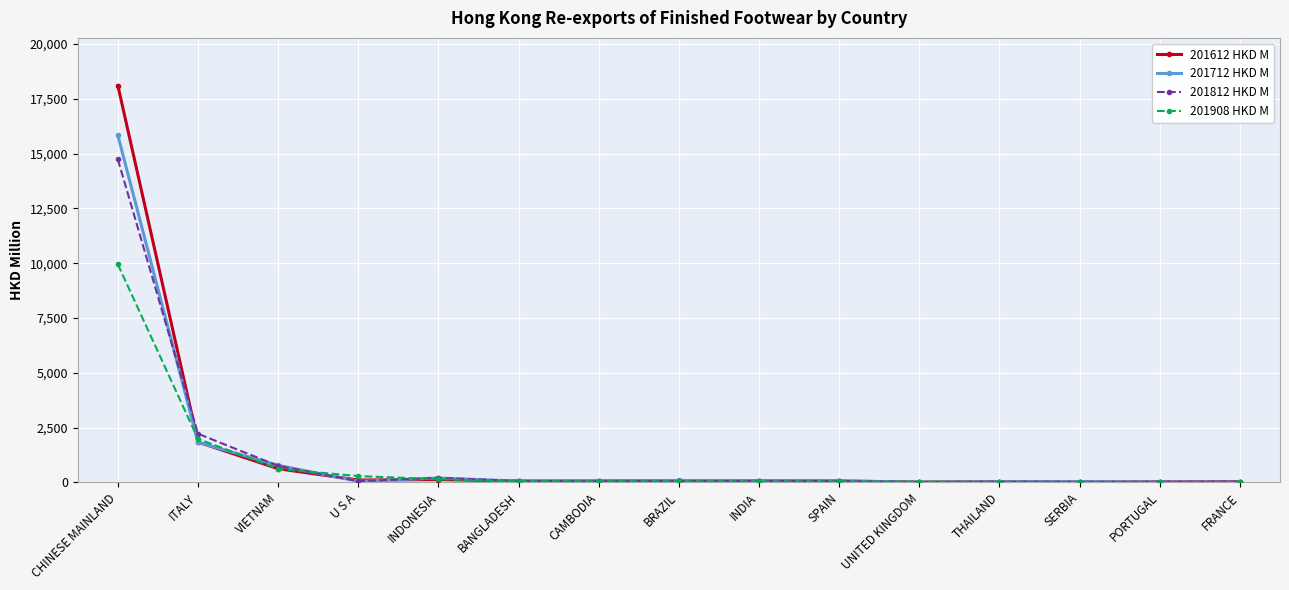

What is the label of the 14th point from the right?

ITALY